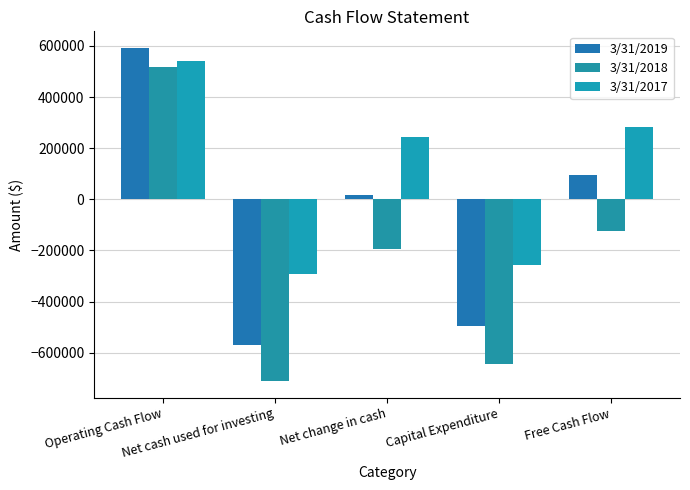

What is the sum of the 3/31/2019 values at Operating Cash Flow and Net cash used for investing?

22304